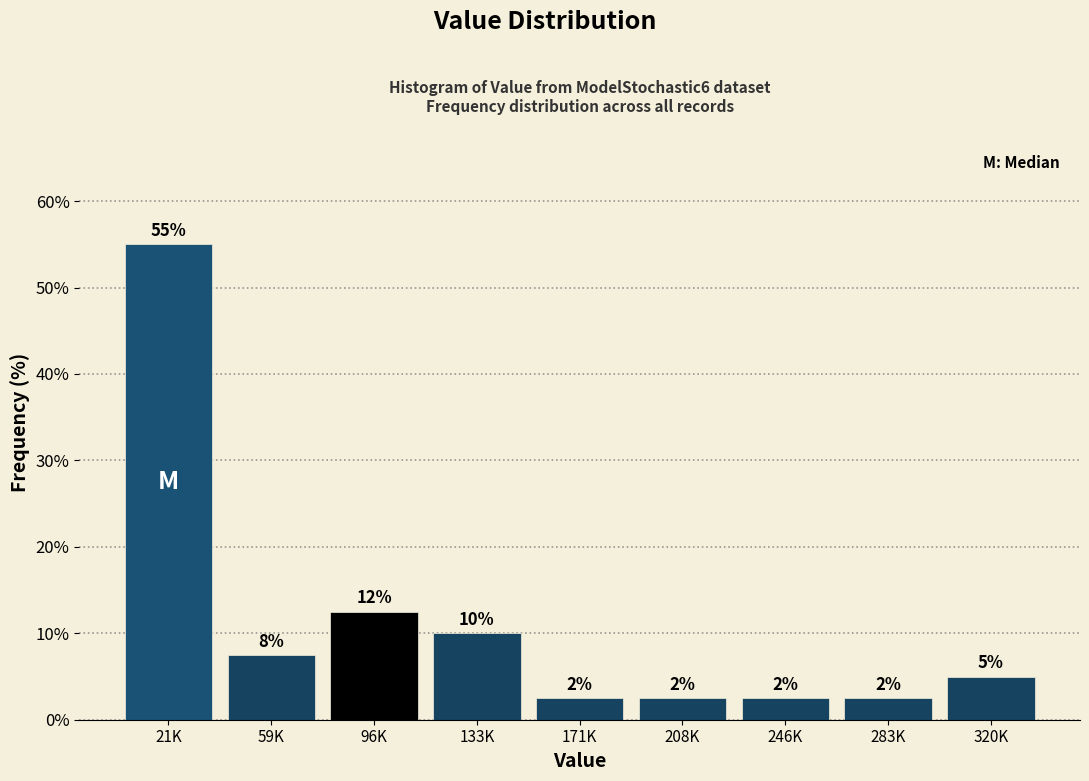

How many bars are there in total?

9